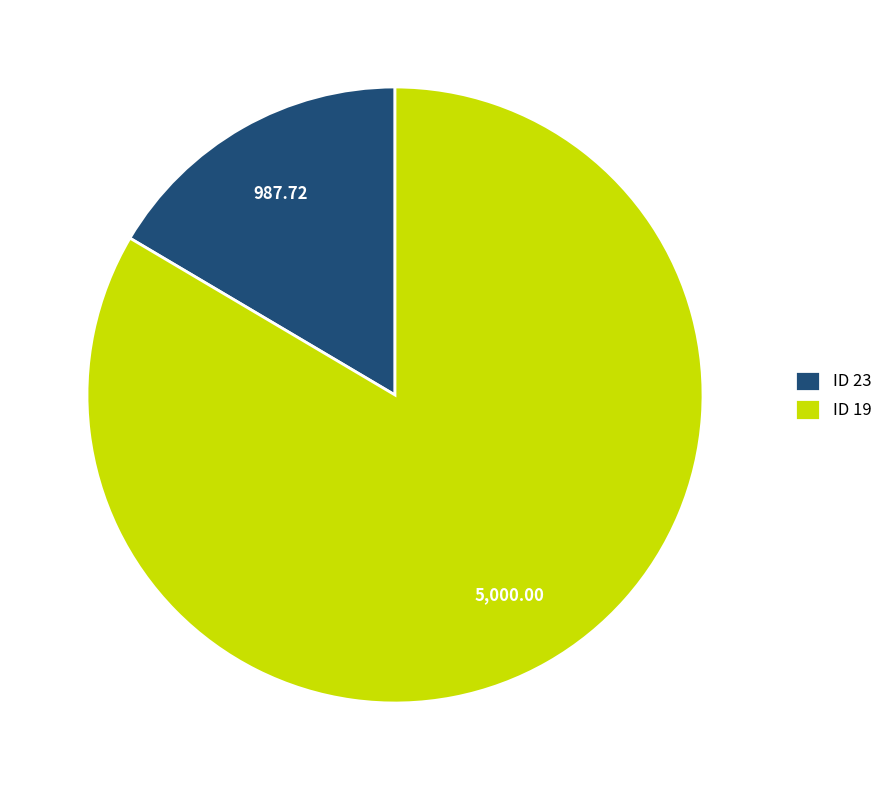

What is the majority slice?

ID 19